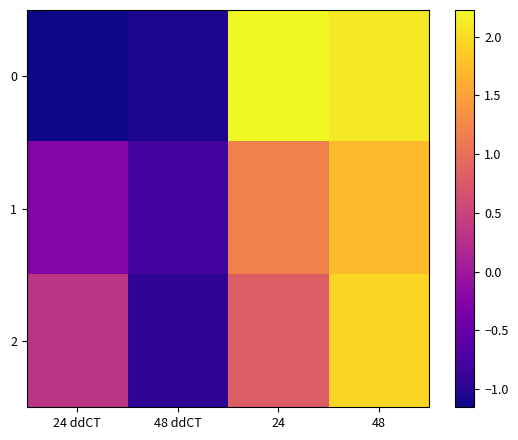

List the series in order of their peak value, lowest first.

1, 2, 0